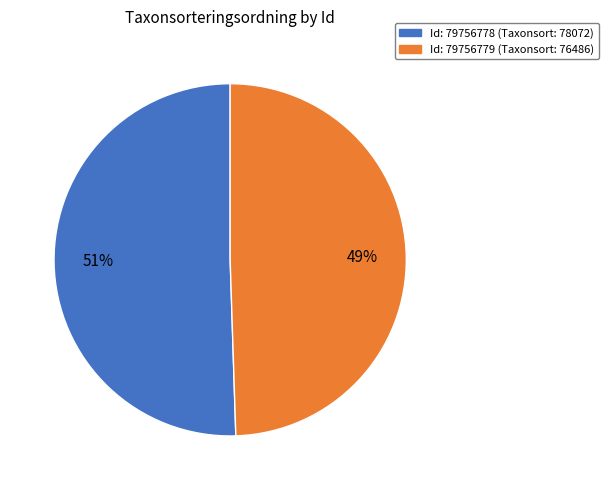

Count the number of slices in the pie.

2